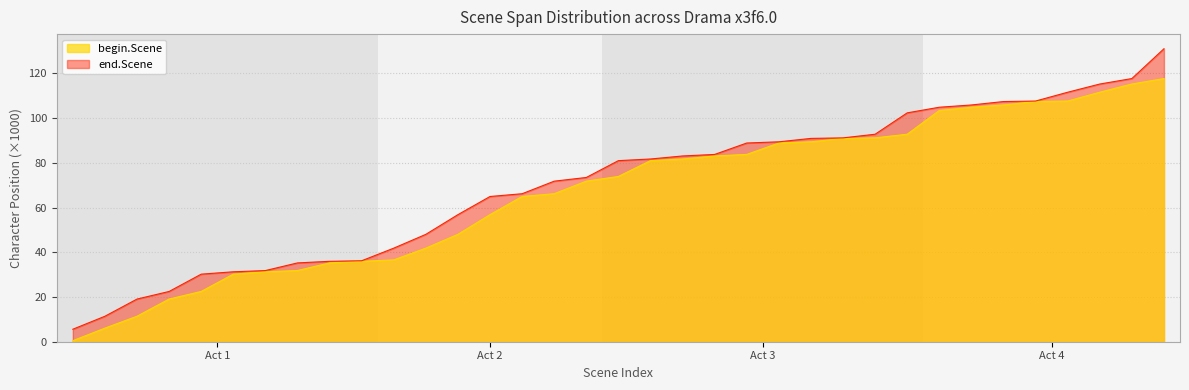

What is the average value of the begin.Scene series?

66.9